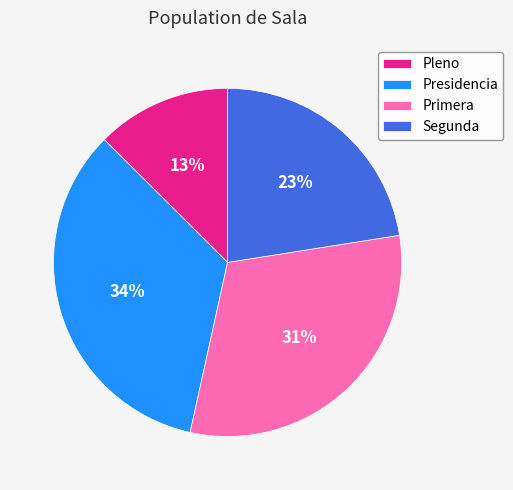

What is the smallest slice in the pie chart?

Pleno